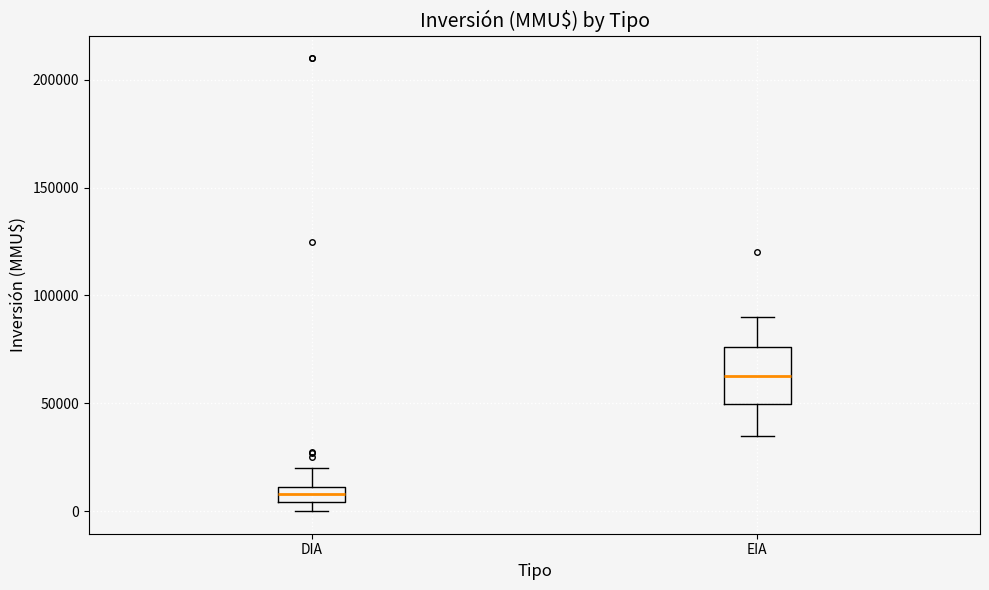

Which box has the lowest median line?

DIA